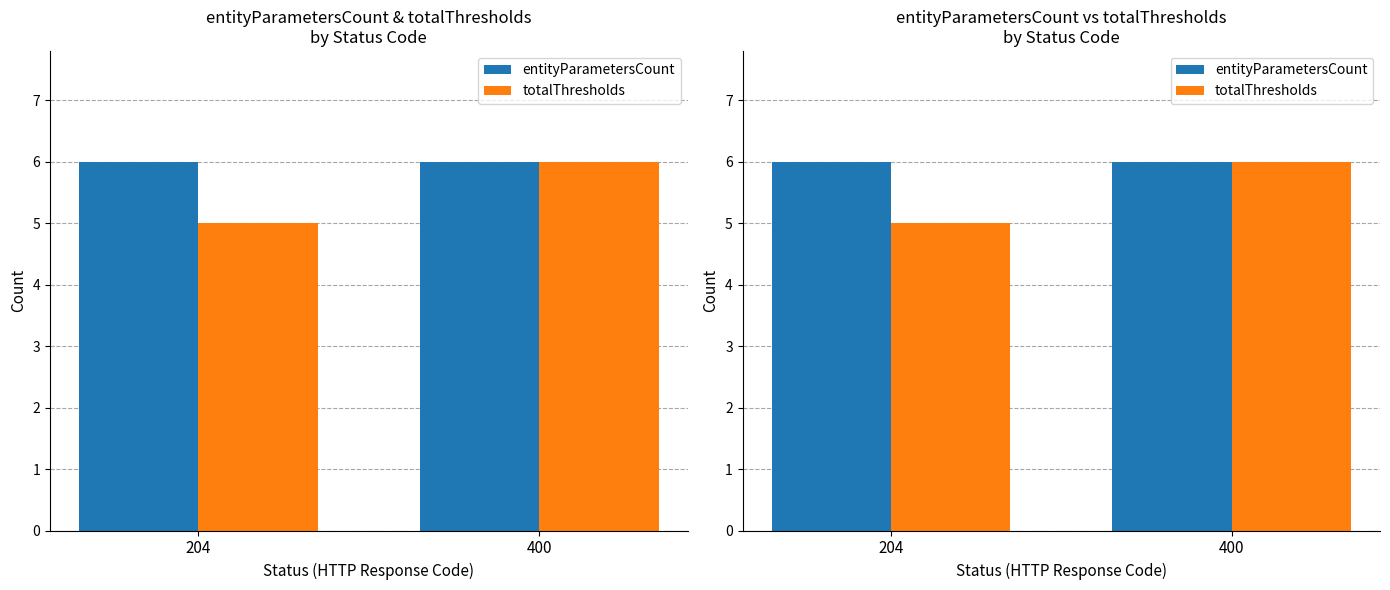

The value of totalThresholds at 400 is 6. True or false?

True